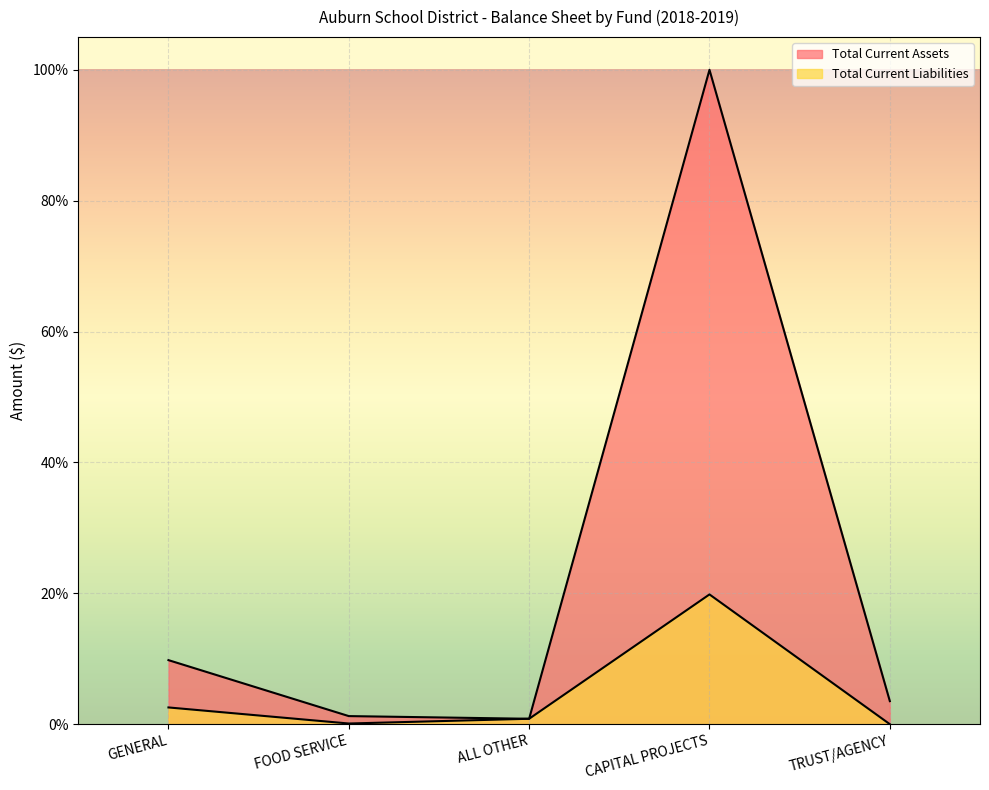

How many positive values does the Total Current Liabilities series have?

4